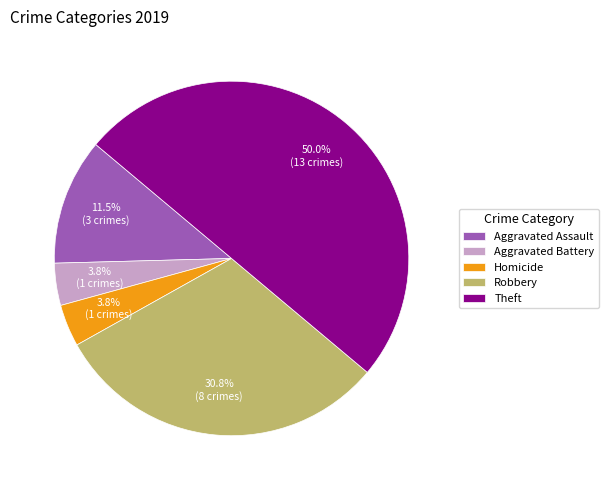

Which category has the biggest portion of the pie?

Theft